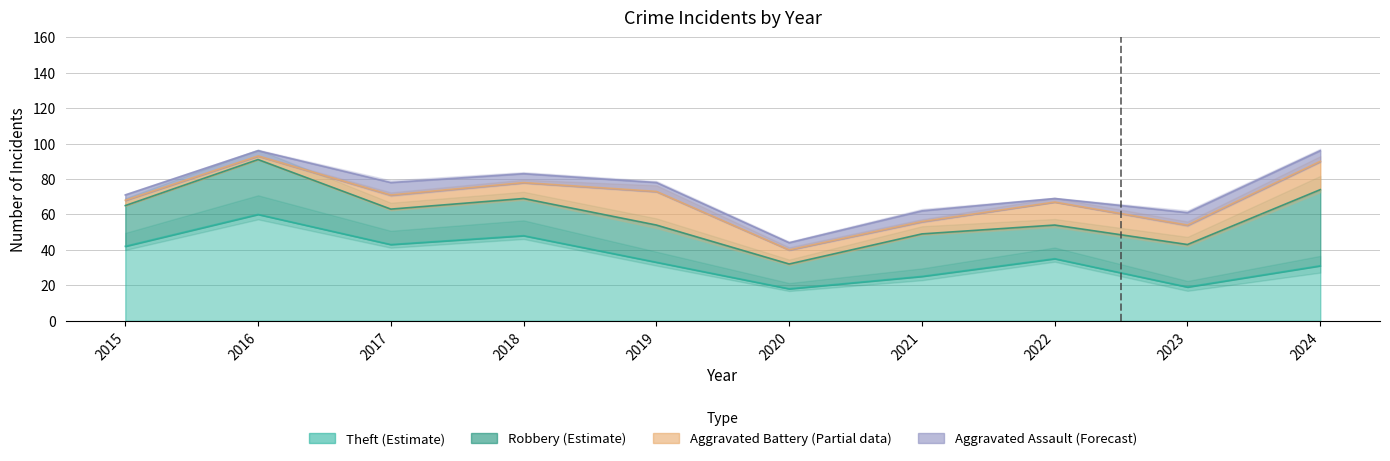

Reading left to right, extract all data points from this chart.

Robbery: 23	31	20	21	21	14	24	19	24	43
Theft: 42	60	43	48	33	18	25	35	19	31
Aggravated Battery: 3	2	8	9	19	8	7	13	11	16
Aggravated Assault: 3	3	7	5	5	4	6	2	7	6